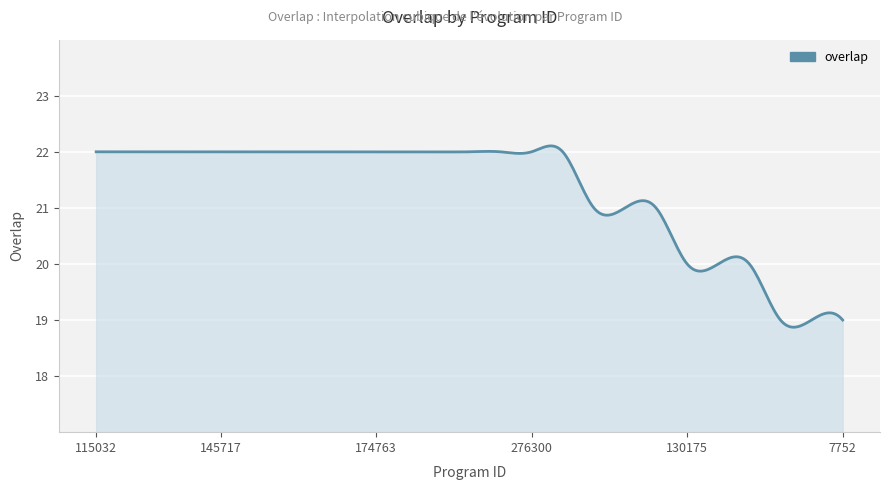

What is the maximum value shown in the chart?

22.1